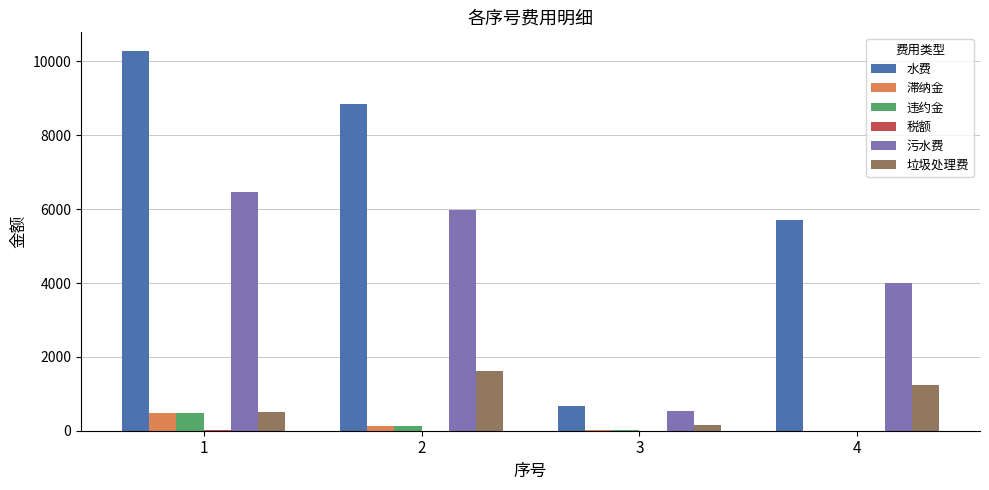

What is the difference between the 污水费 values at 4 and 2?

1991.8